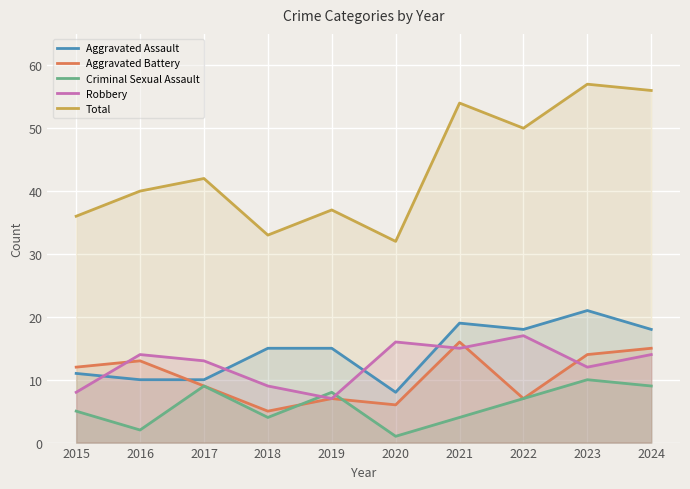

Rank the series by their maximum value, from highest to lowest.

Total, Aggravated Assault, Robbery, Aggravated Battery, Criminal Sexual Assault